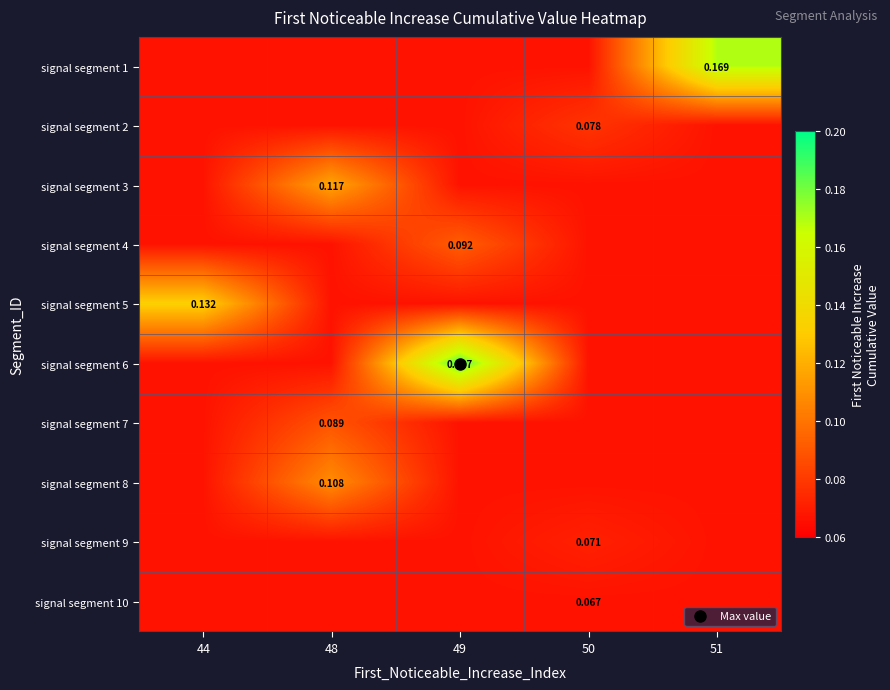

What is the total value across all series at 48?

0.8